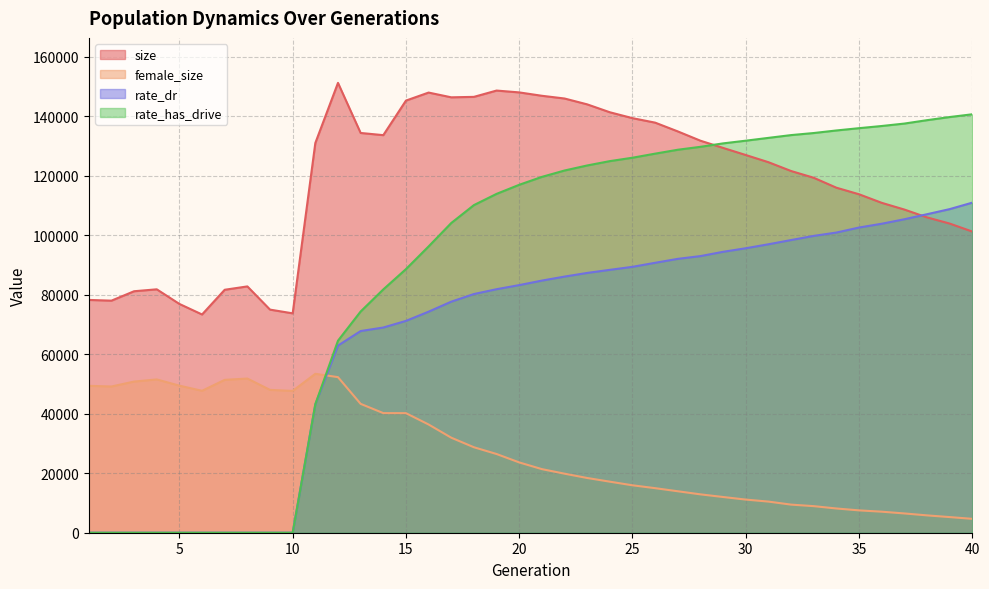

What value does the rate_dr series have at 11?

43164.4